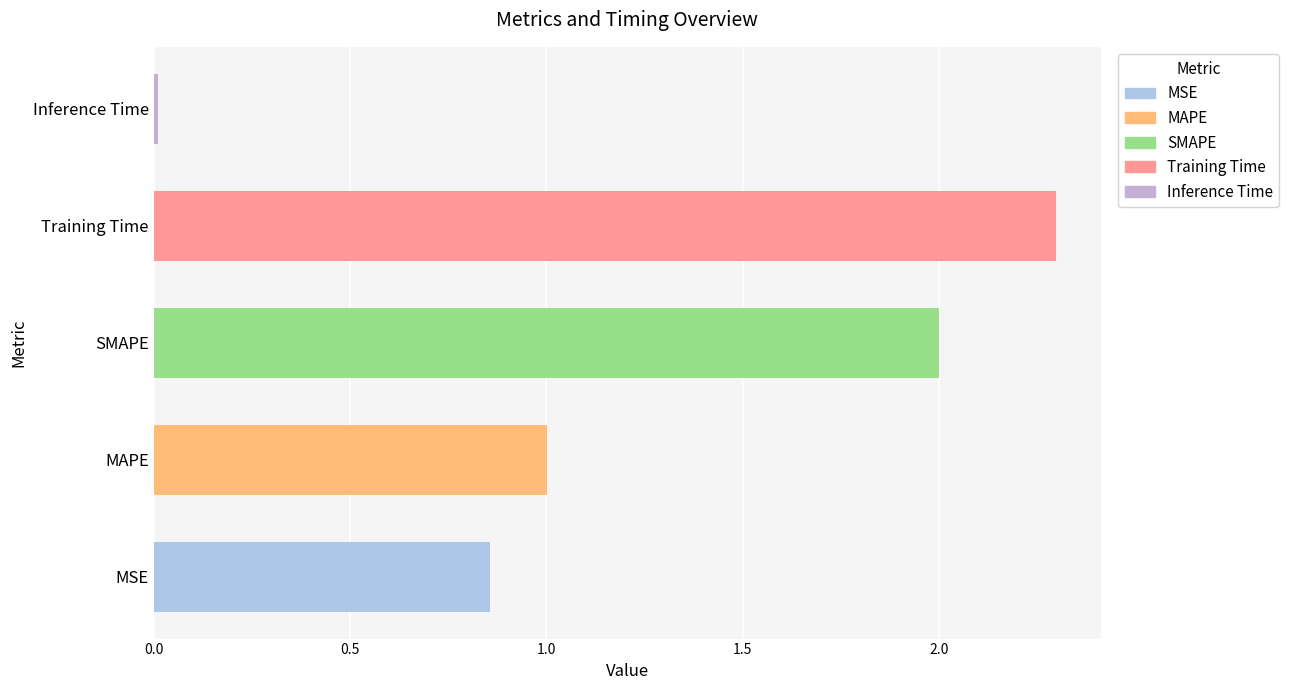

Count the number of categories in the chart.

5